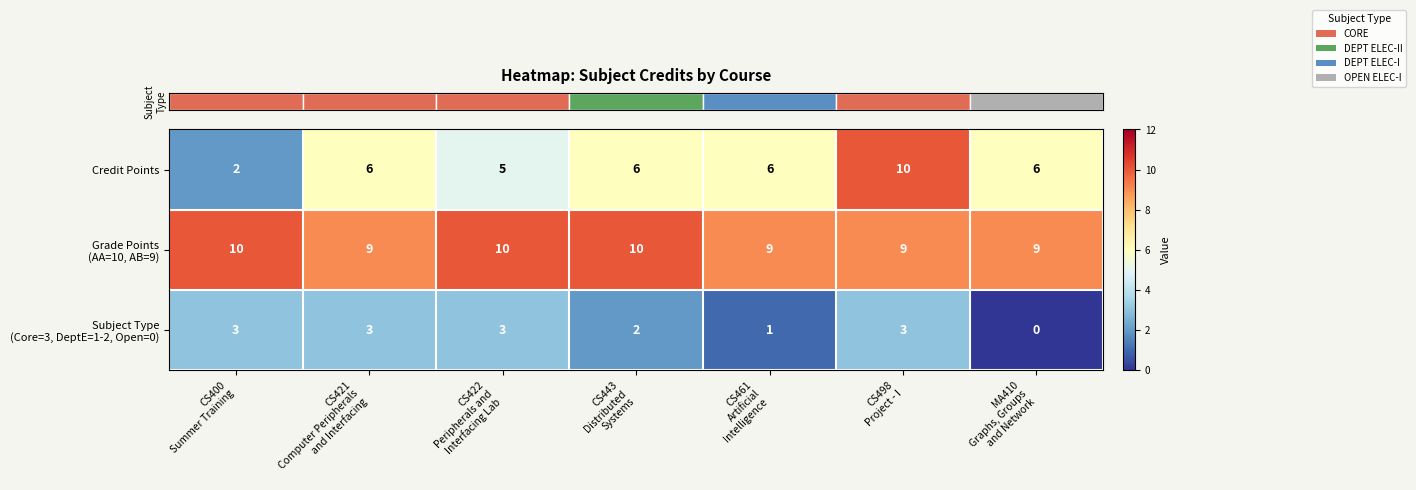

At how many categories does at least one series exceed 3?

7